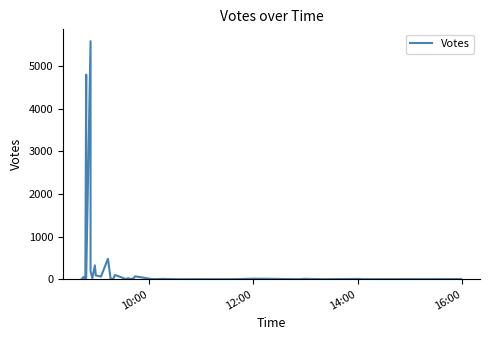

What is the sum of all values?

11977